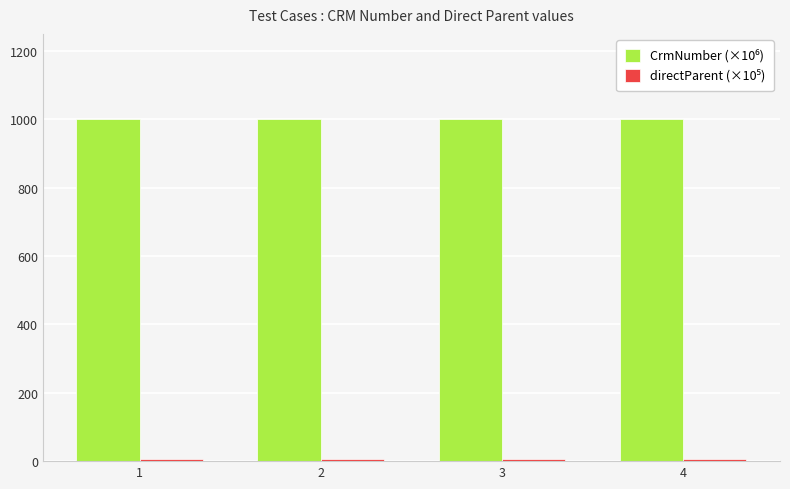

At how many categories does at least one series exceed 606?

4